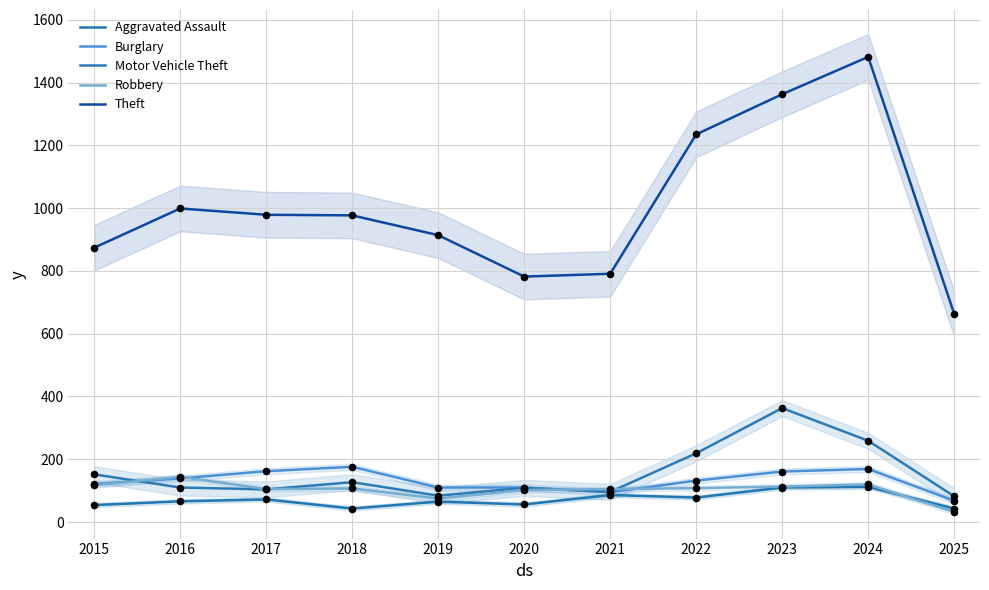

At which category is the sum across all series the highest?

2024